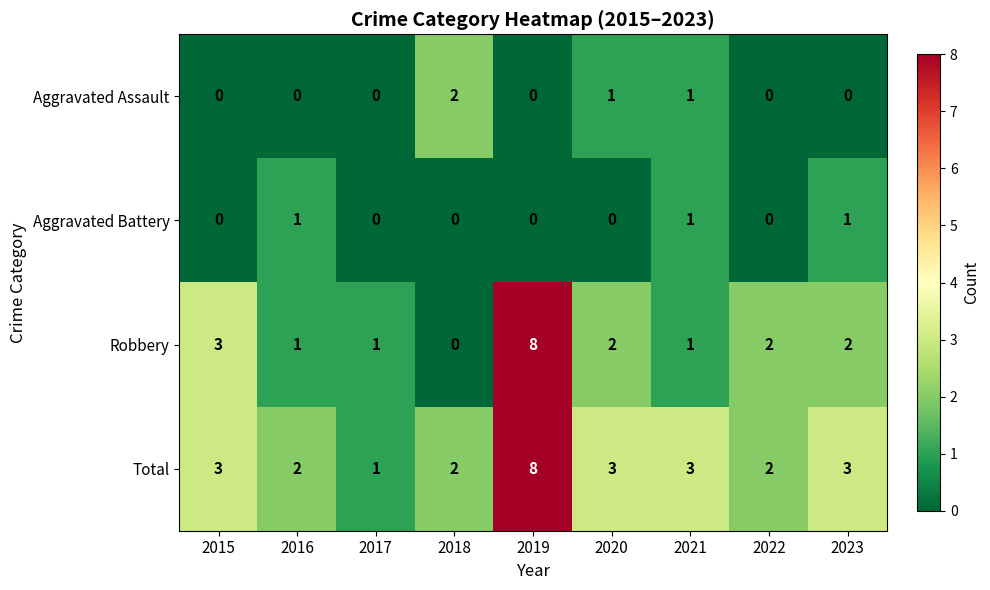

True or false: Aggravated Assault has a value of 0 at 2023.

True